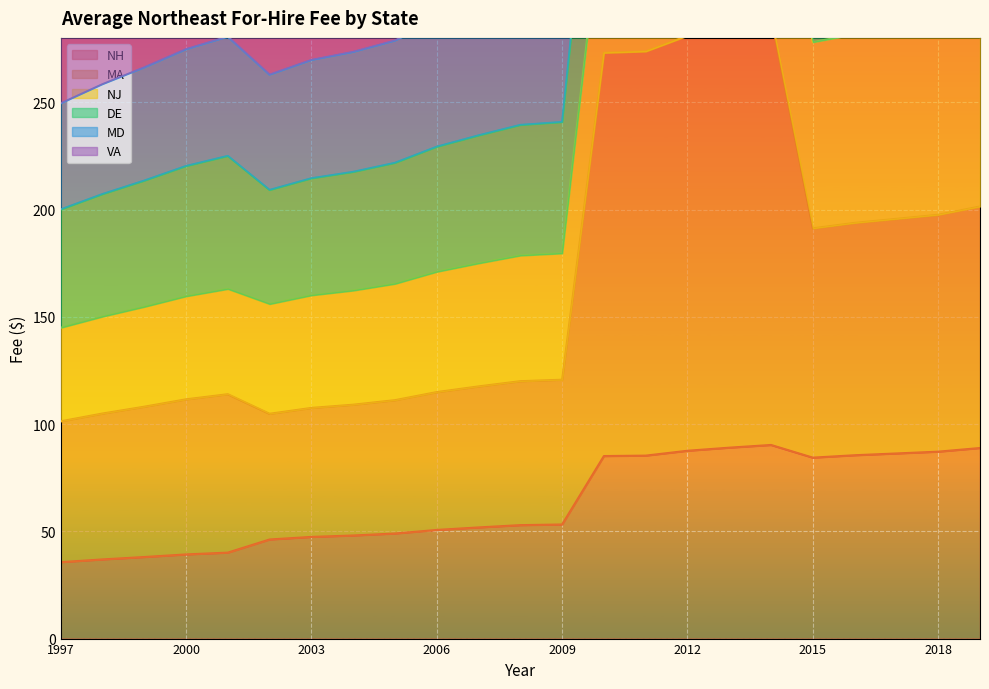

At which category does MA reach its first local valley?

2002